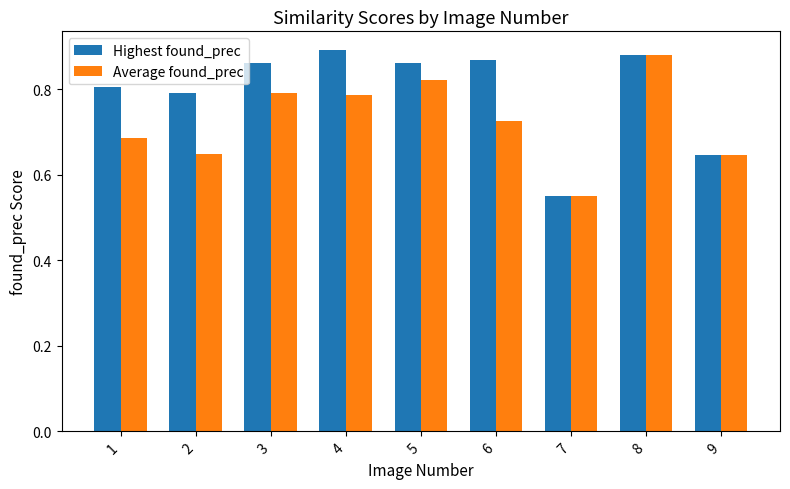

Rank the series by their average value, from highest to lowest.

Highest found_prec, Average found_prec